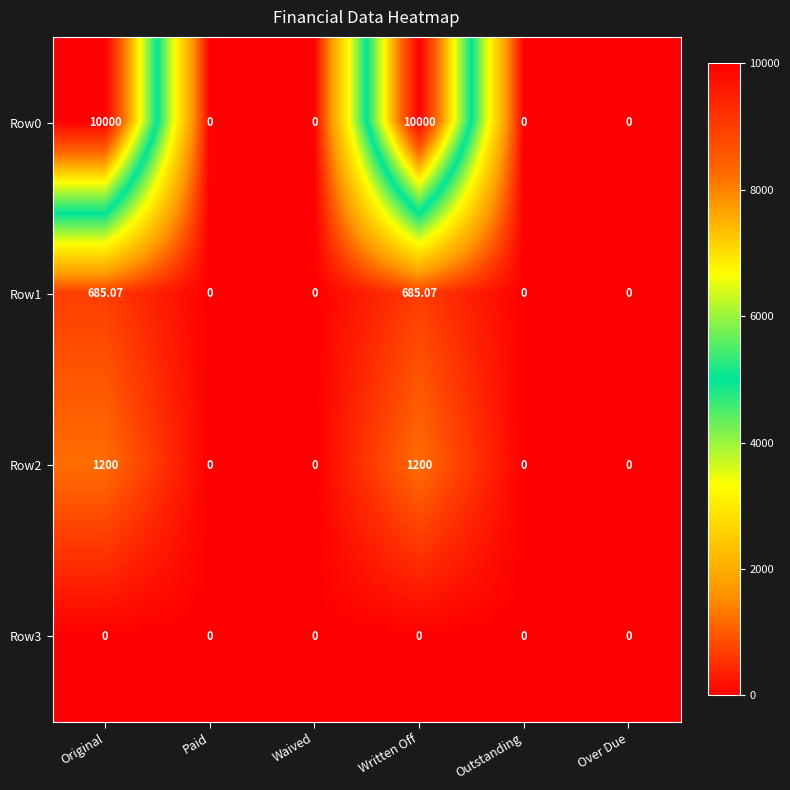

Count the number of categories in the chart.

6